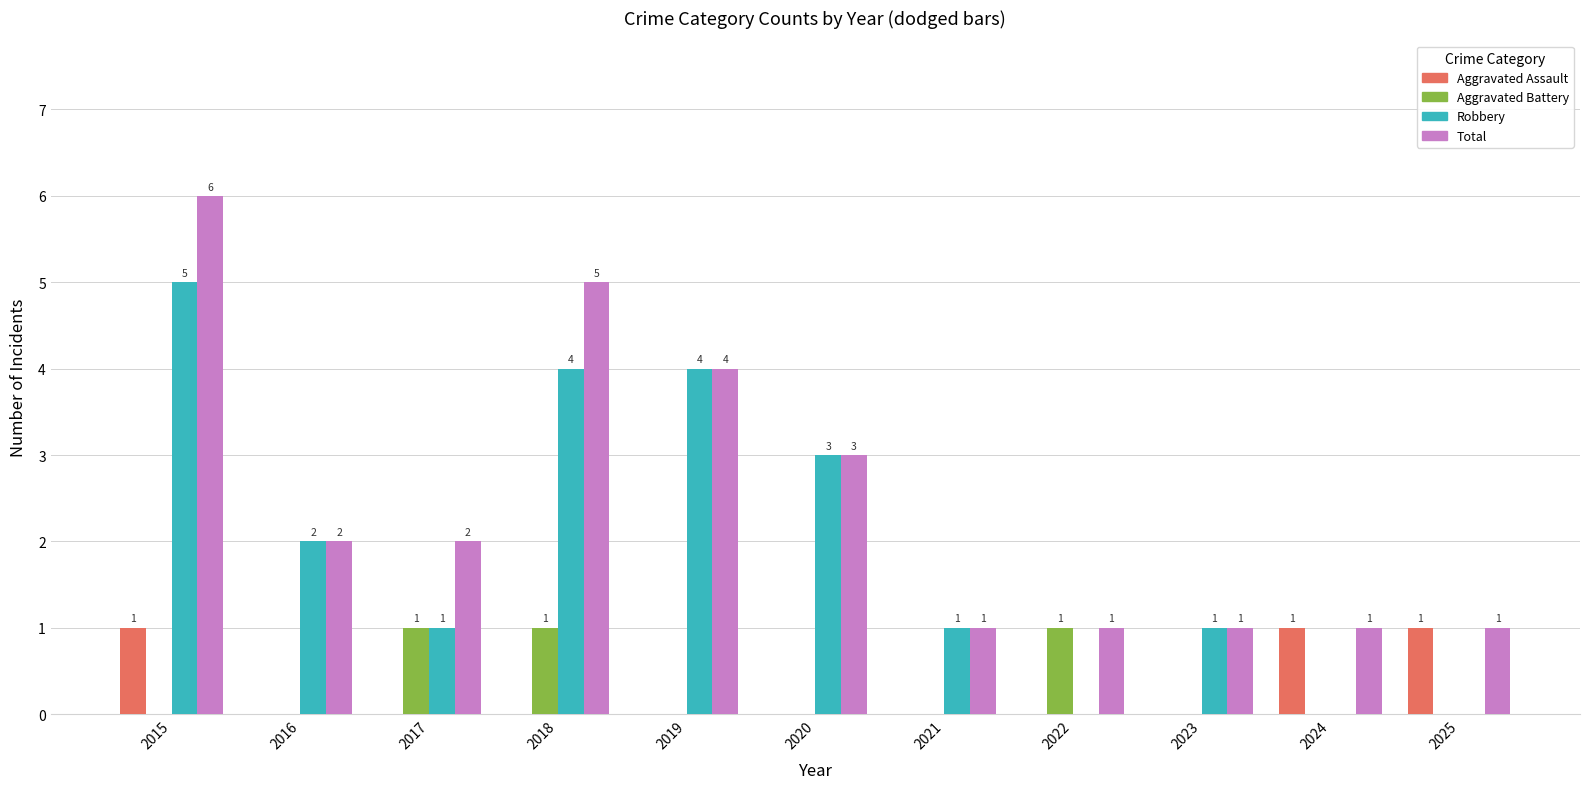

What is the average value of the Robbery series?

2